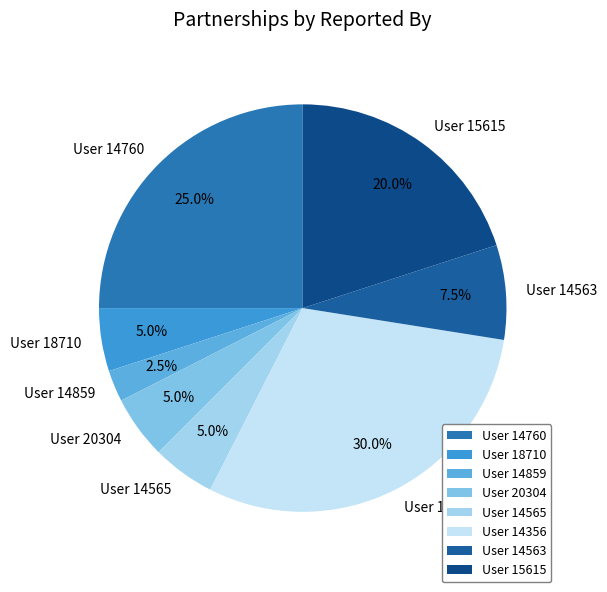

What percentage is the User 18710 slice, to the nearest percent?

5%